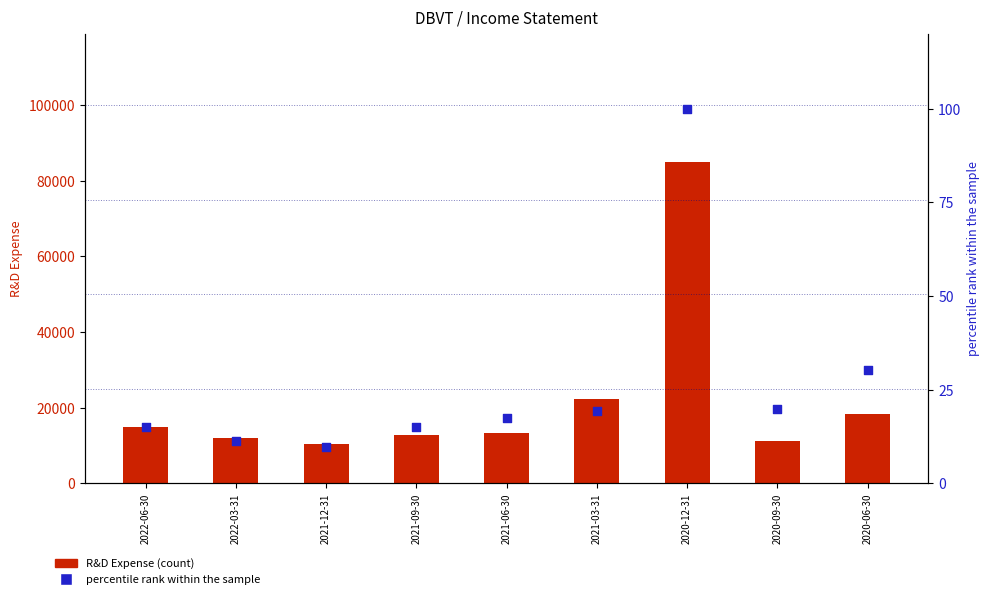

At which category is the sum across all series the highest?

2020-12-31